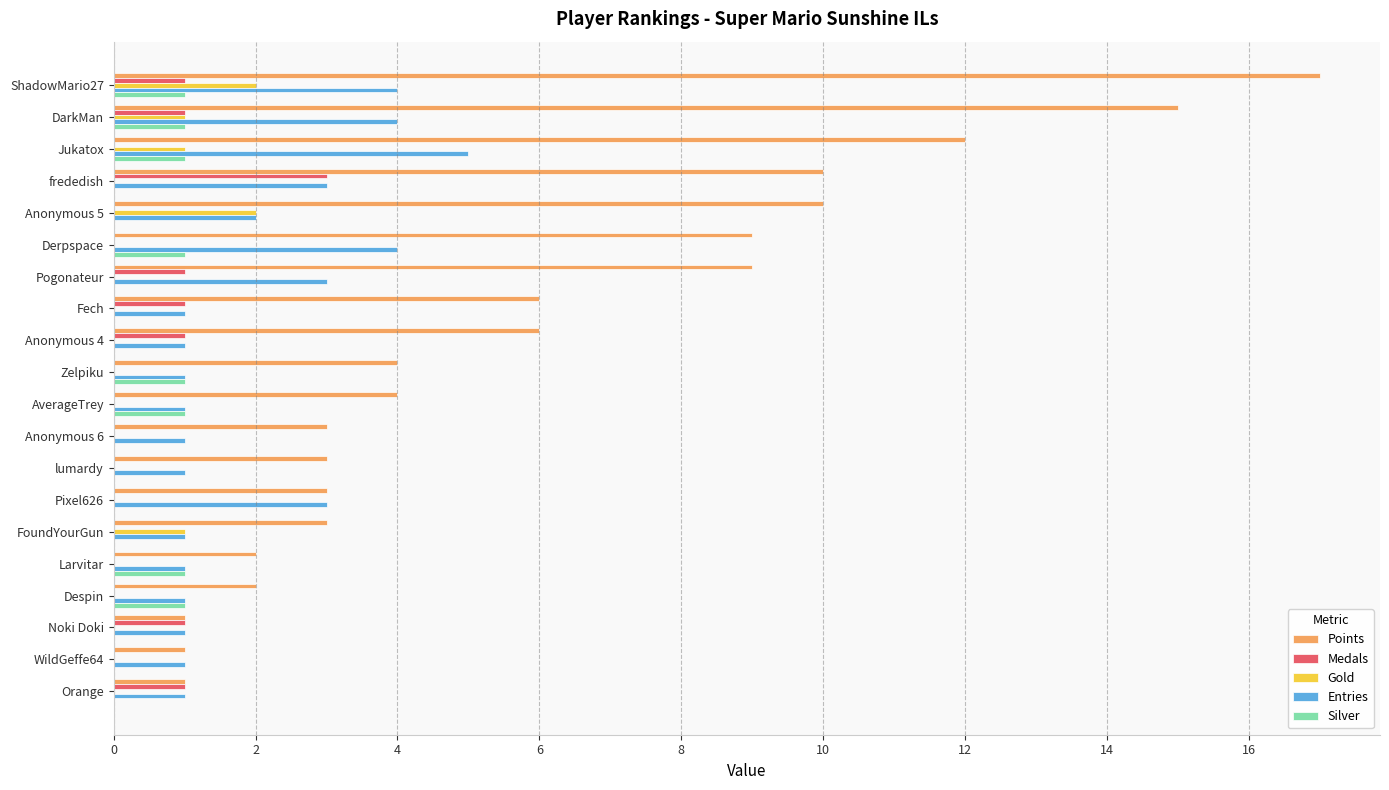

Which series has the largest total across all categories?

Points